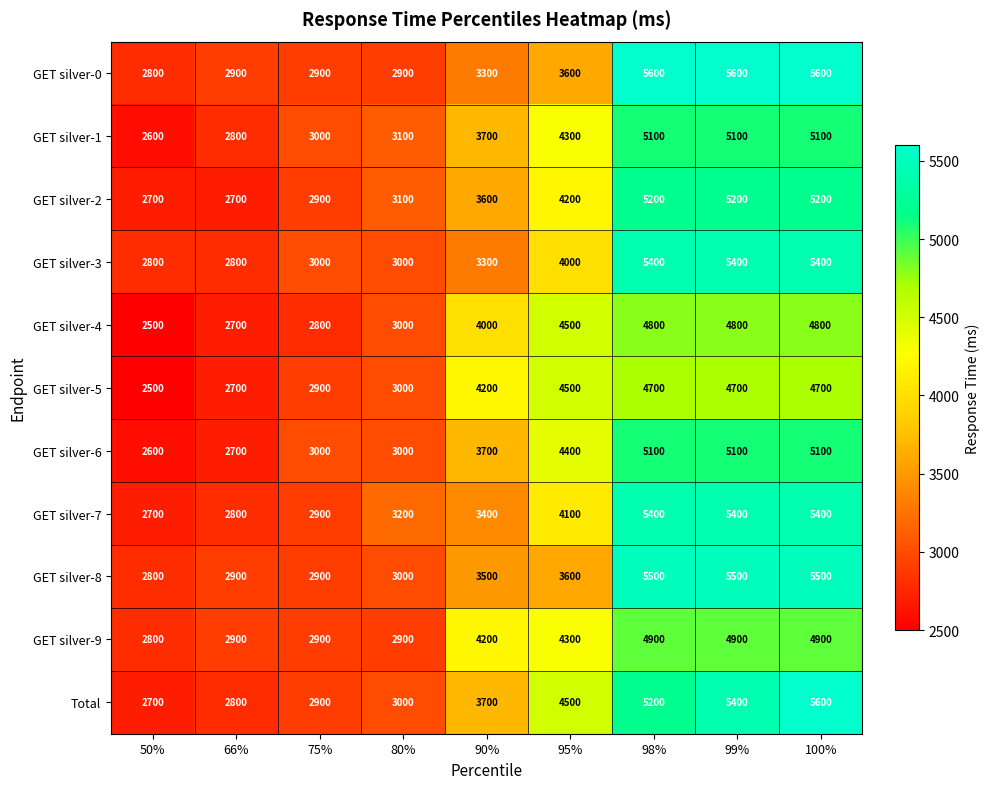

Which series has the largest total across all categories?

Total